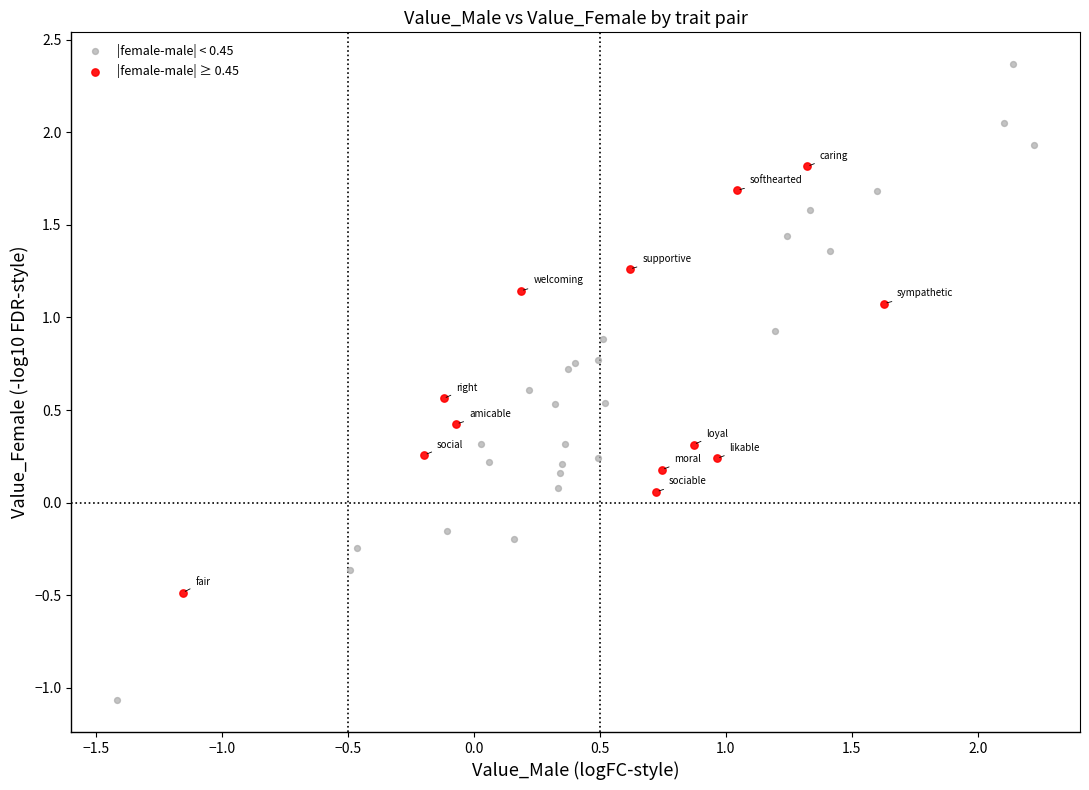

Which series contains the highest Y value?

|female-male| < 0.45